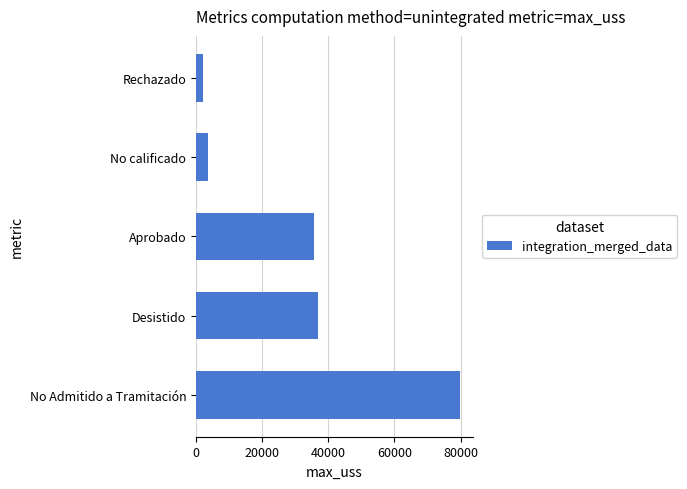

Where is the data nearest to the value 40878?

Desistido